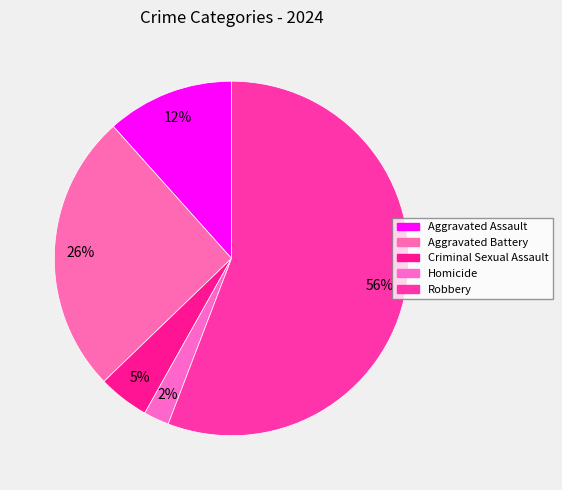

How many segments does this pie chart have?

5